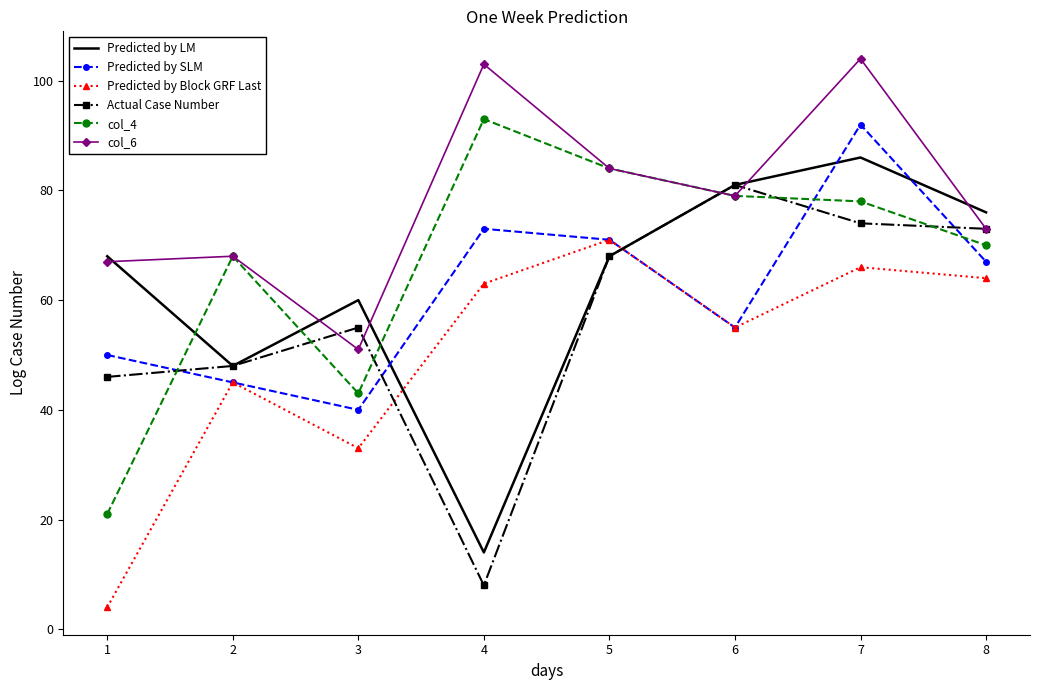

Between which two adjacent categories do col_6 and Predicted by LM first intersect?

1 and 2